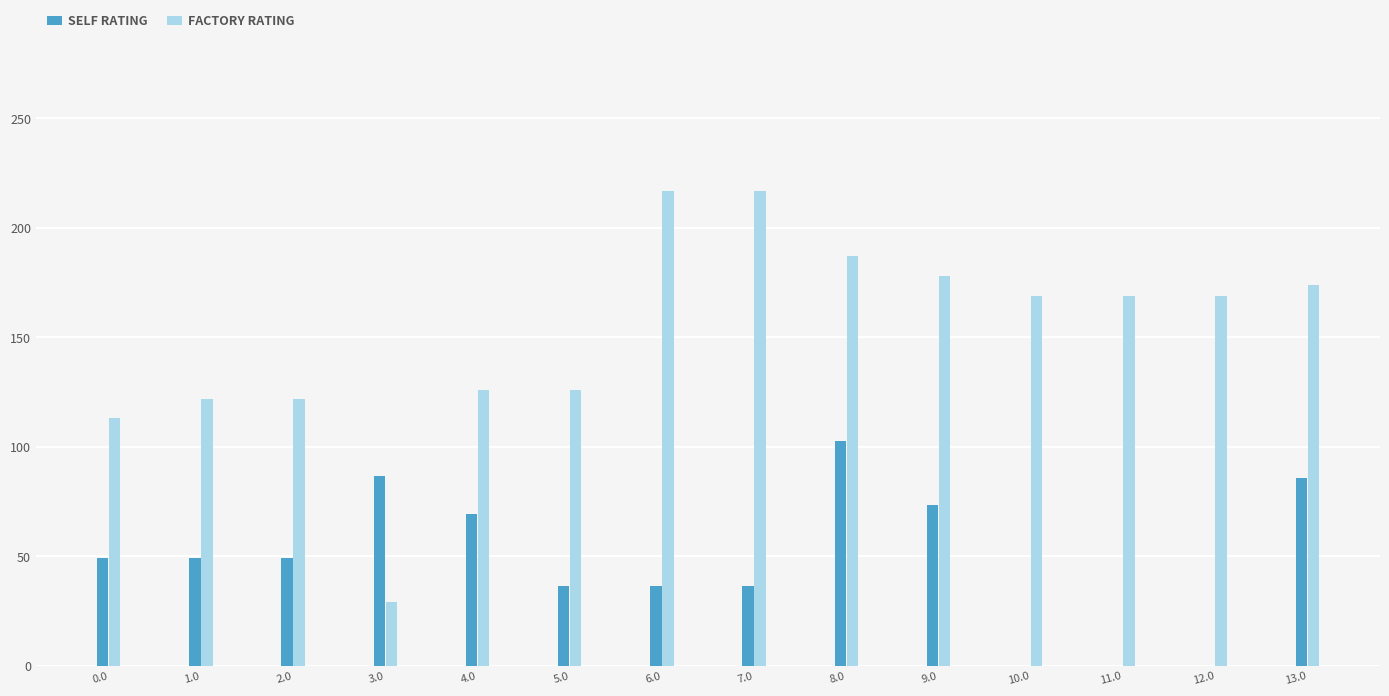

Which series changed the most between 0.0 and 13.0?

FACTORY RATING